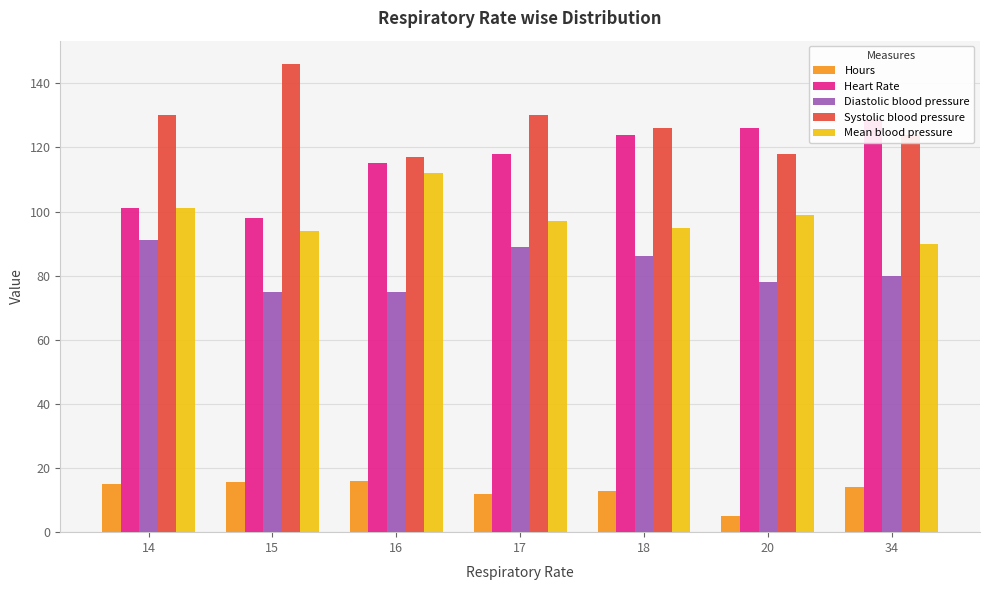

Where does the Hours series first go above 13?

14